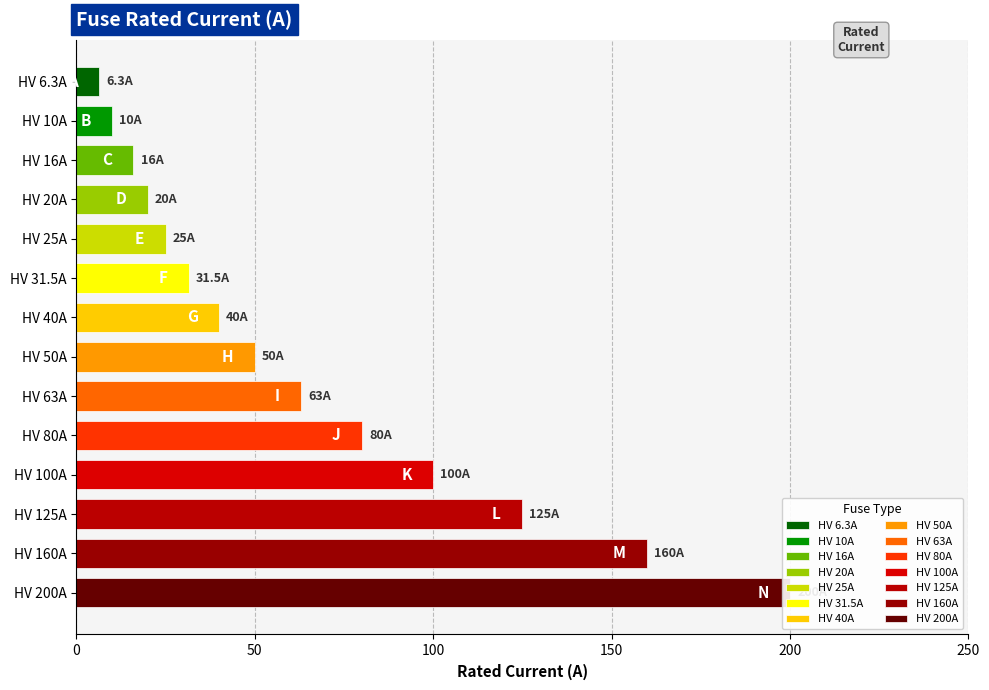

List the labels in order of value, largest first.

HV 200A, HV 160A, HV 125A, HV 100A, HV 80A, HV 63A, HV 50A, HV 40A, HV 31.5A, HV 25A, HV 20A, HV 16A, HV 10A, HV 6.3A